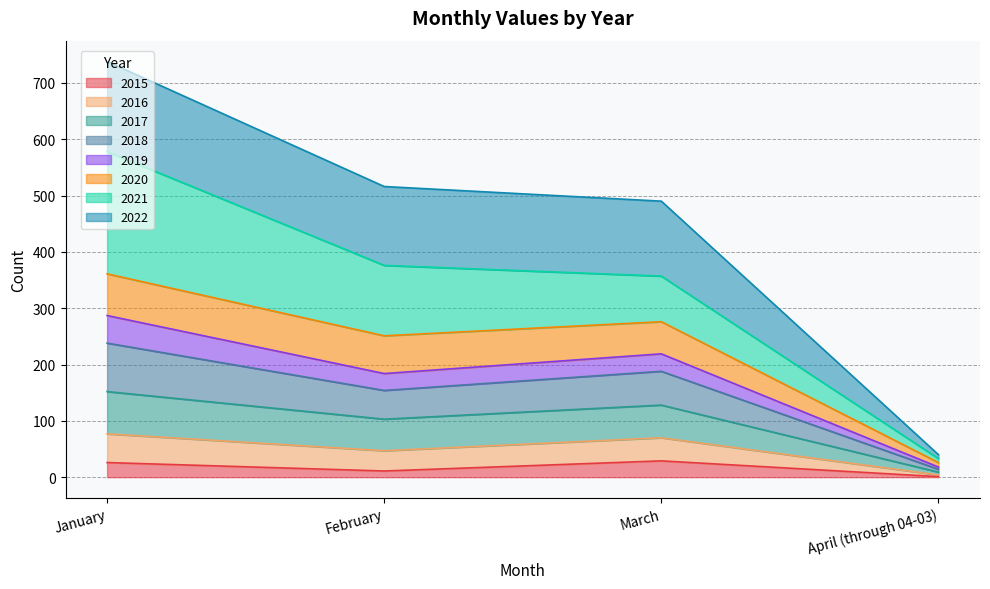

At which label does 2015 reach its minimum?

April (through 04-03)